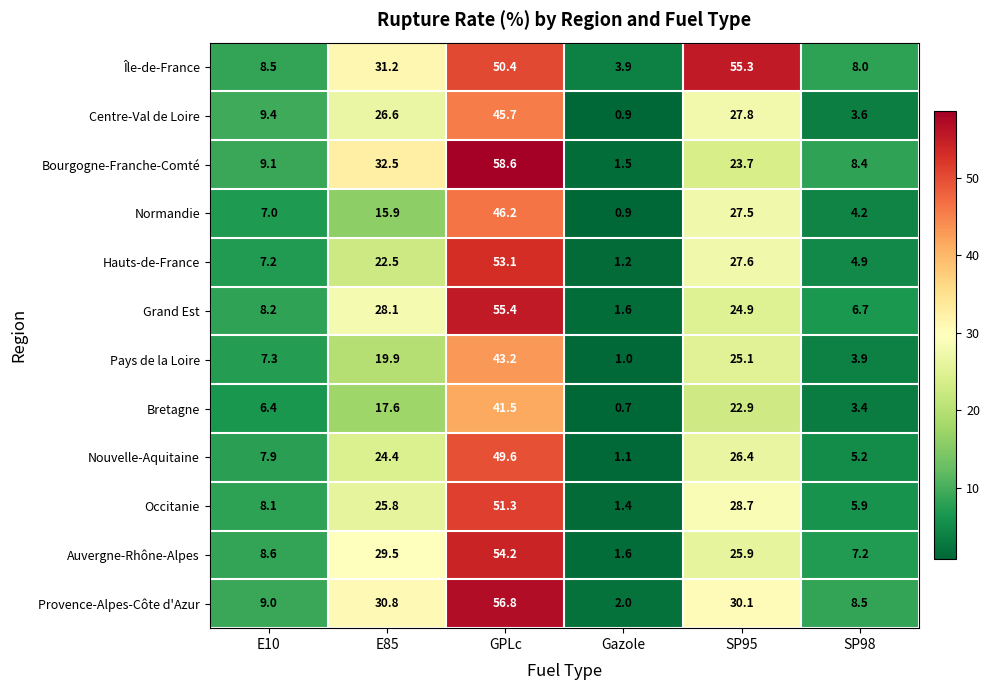

Which label corresponds to the largest value in the chart?

GPLc